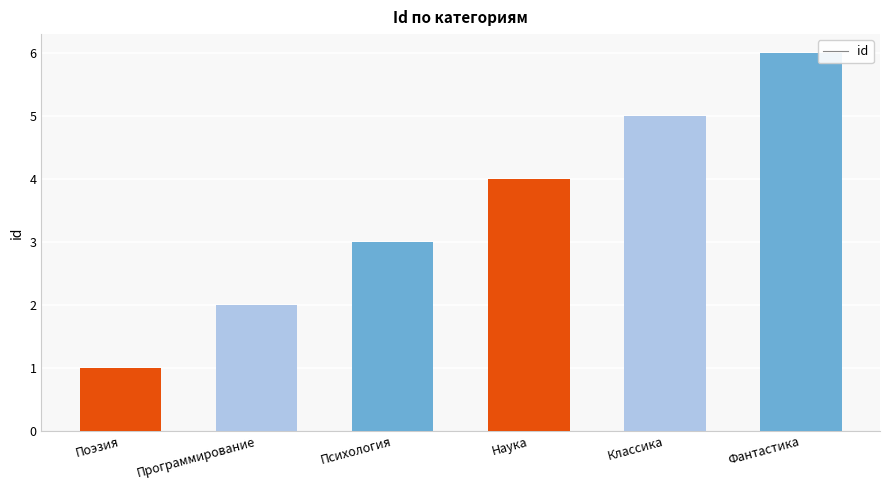

At which category does the chart reach its minimum across all series?

Поэзия